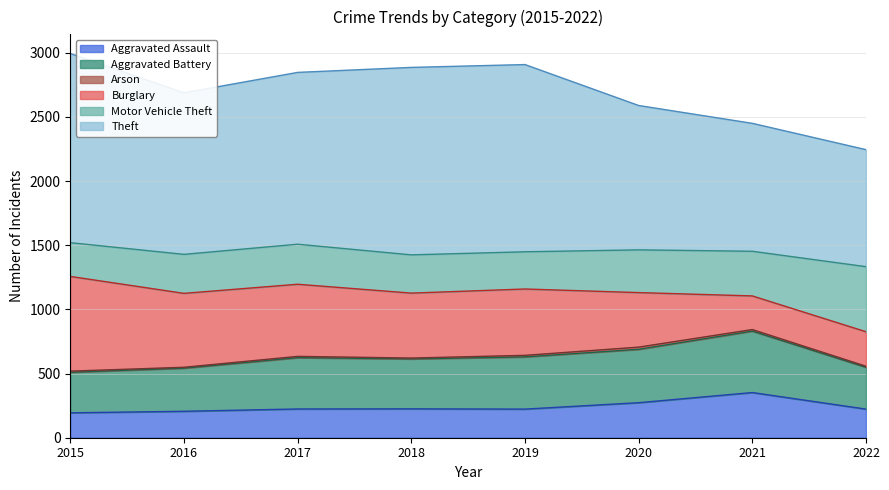

The value of Theft at 2019 is 1459. True or false?

True